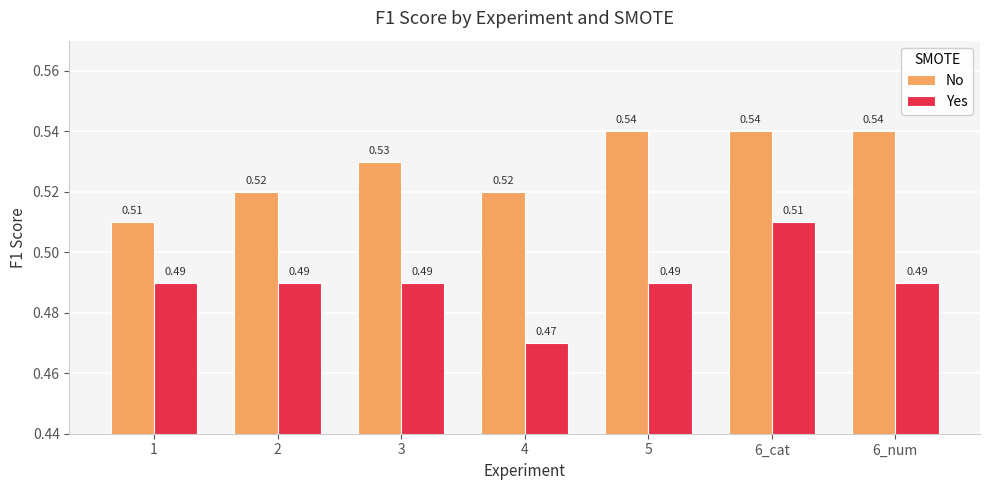

List the series in order of their peak value, highest first.

No, Yes